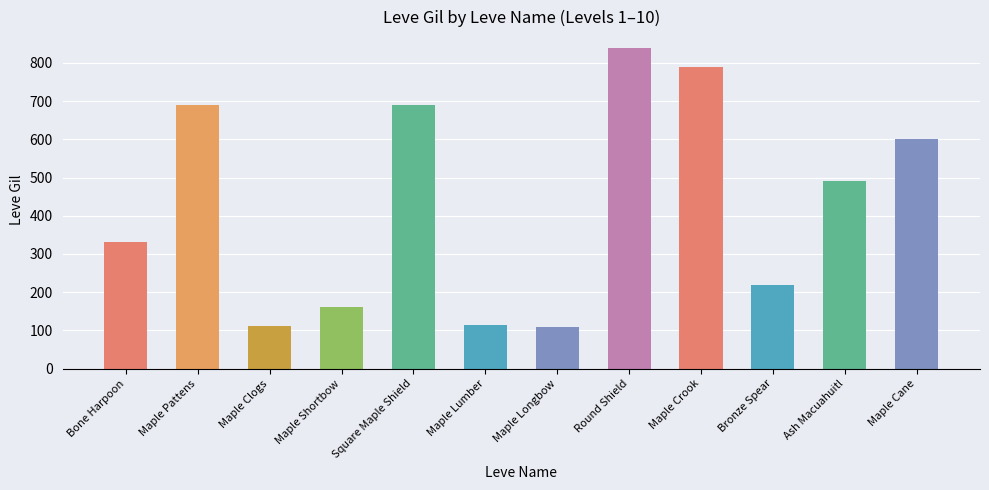

What is the maximum value shown in the chart?

840